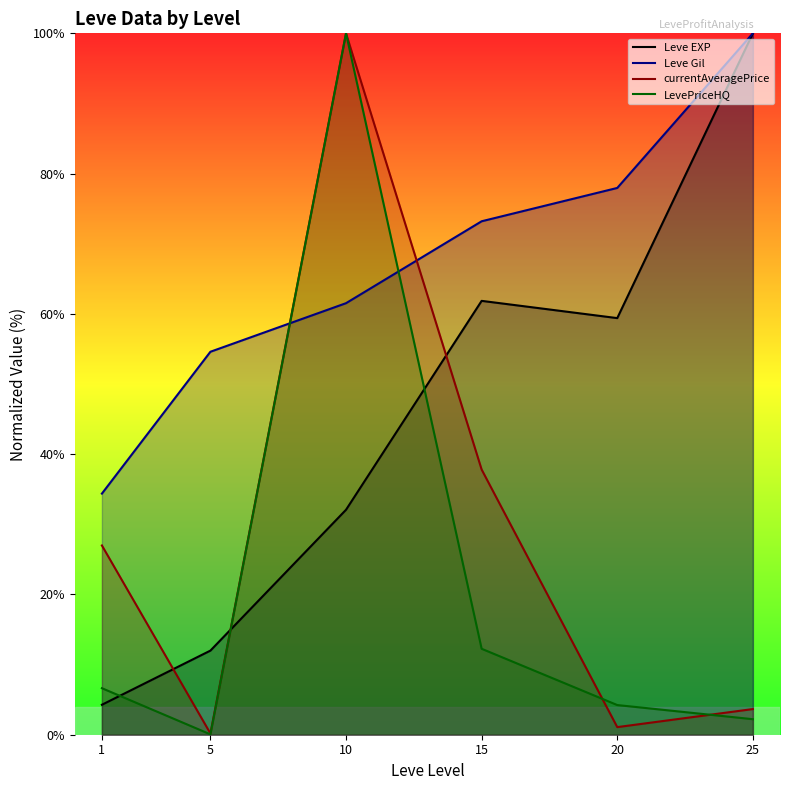

Read the LevePriceHQ value at 5.

0.1